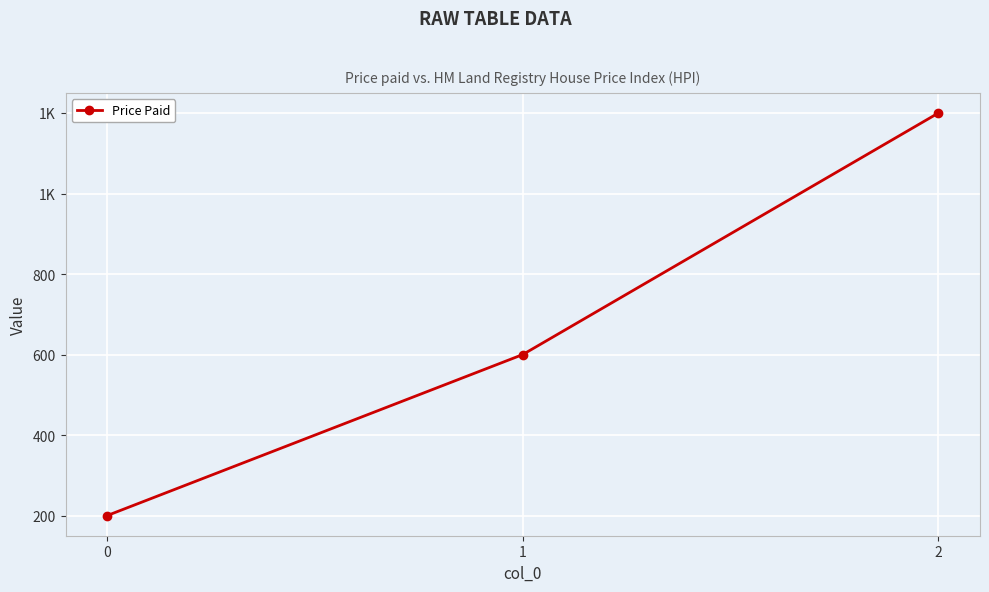

Is this an area chart (filled region under the line)?

No